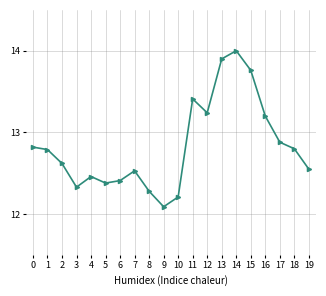

What is the difference between the maximum and minimum values?

1.9